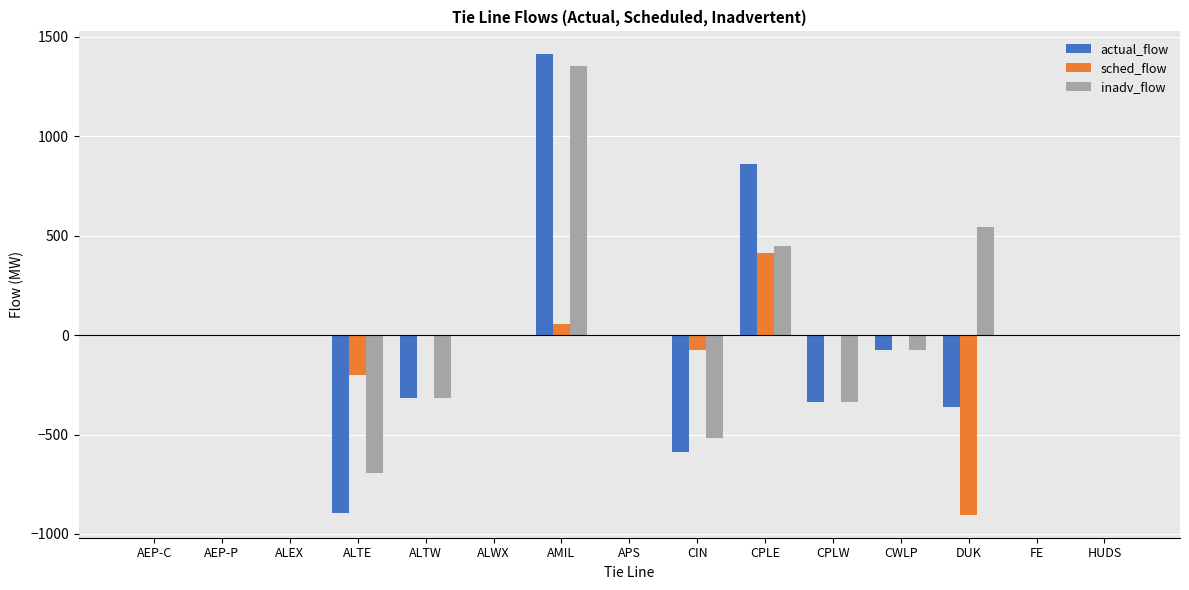

At which category is the sum across all series the highest?

AMIL